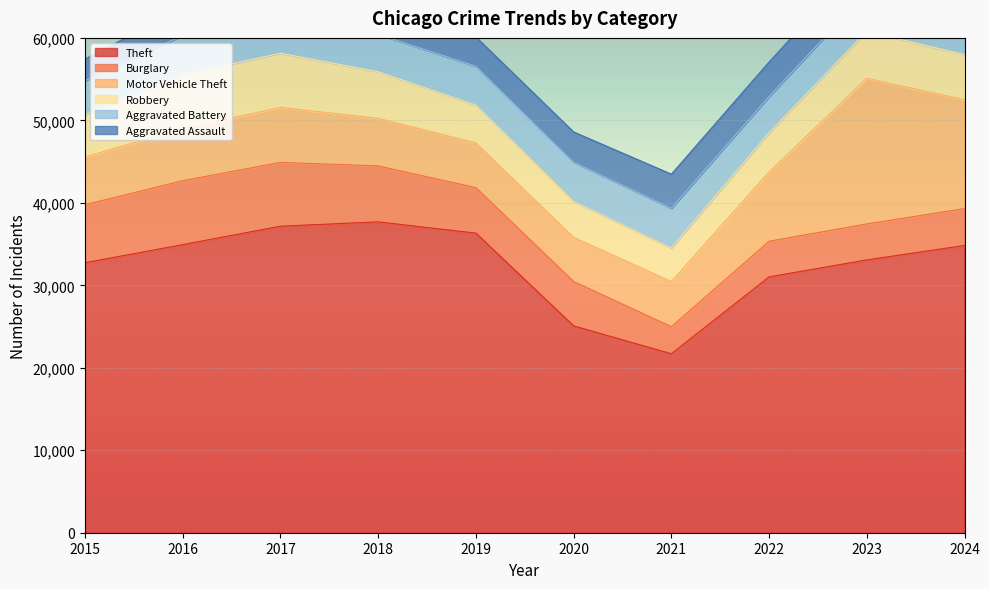

List the series in order of their peak value, highest first.

Theft, Motor Vehicle Theft, Burglary, Robbery, Aggravated Battery, Aggravated Assault